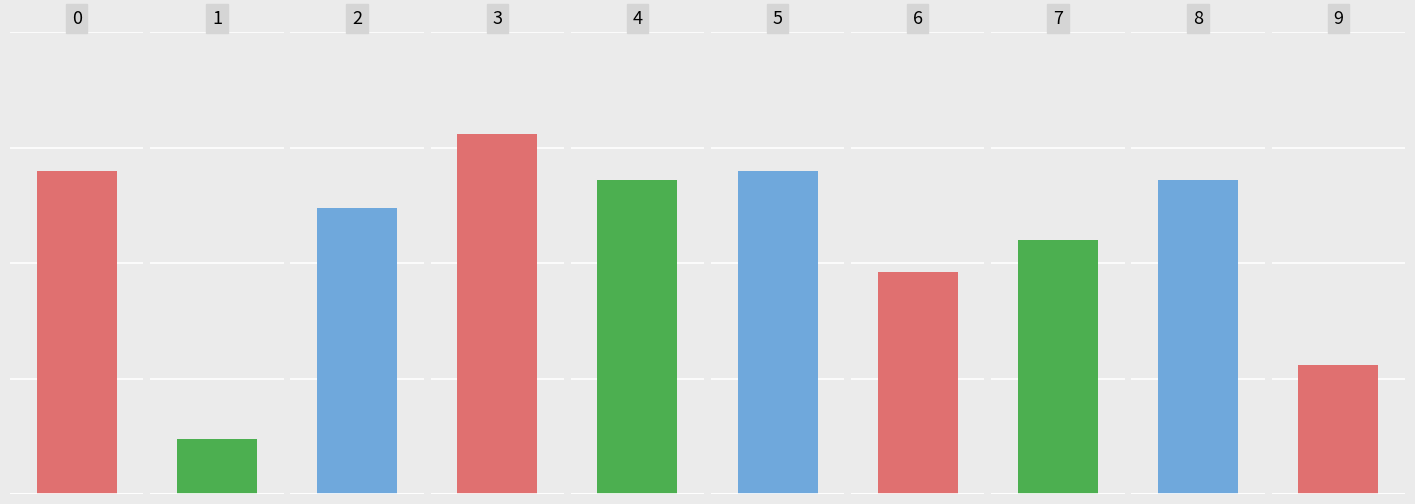

Reading left to right, extract all data points from this chart.

0.7	0.1	0.6	0.8	0.7	0.7	0.5	0.6	0.7	0.3